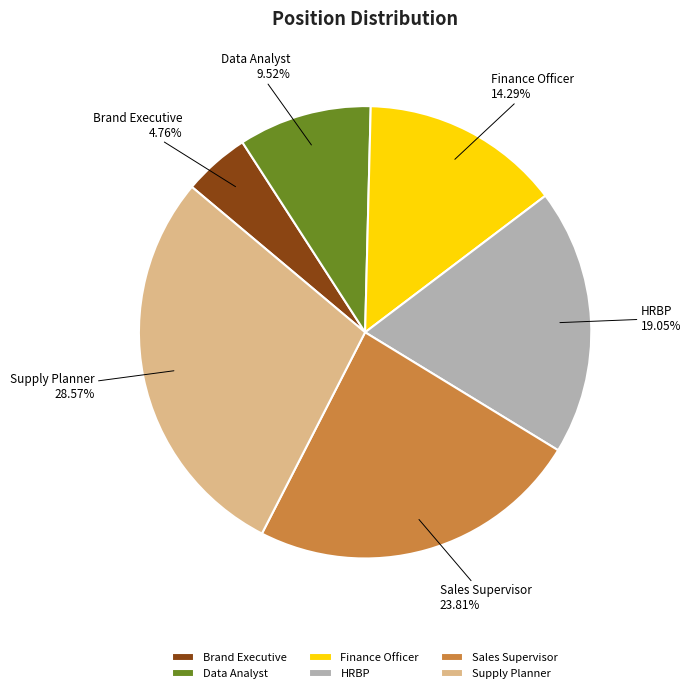

Is it true that Finance Officer is 5% of the pie?

False